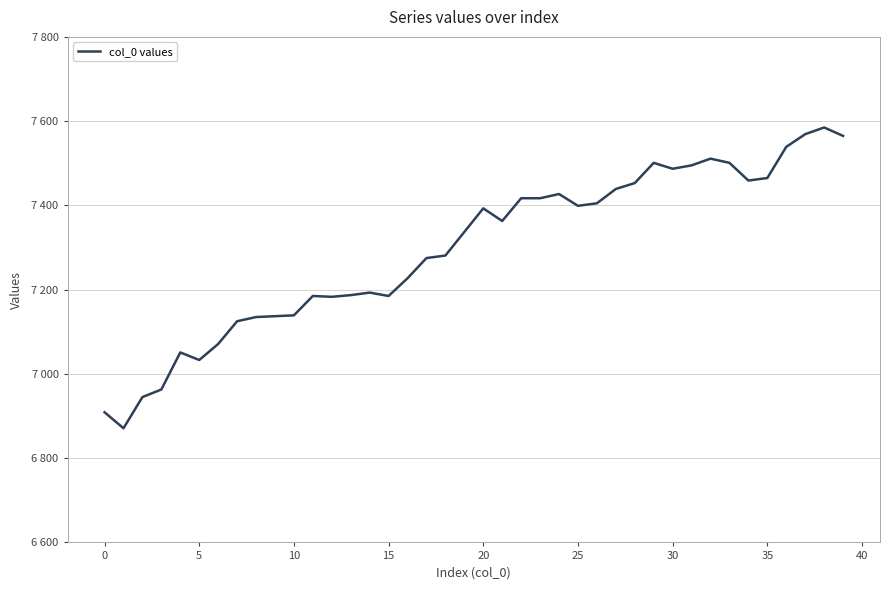

How many interior local valleys (lower than both neighbors) does the data have?

8